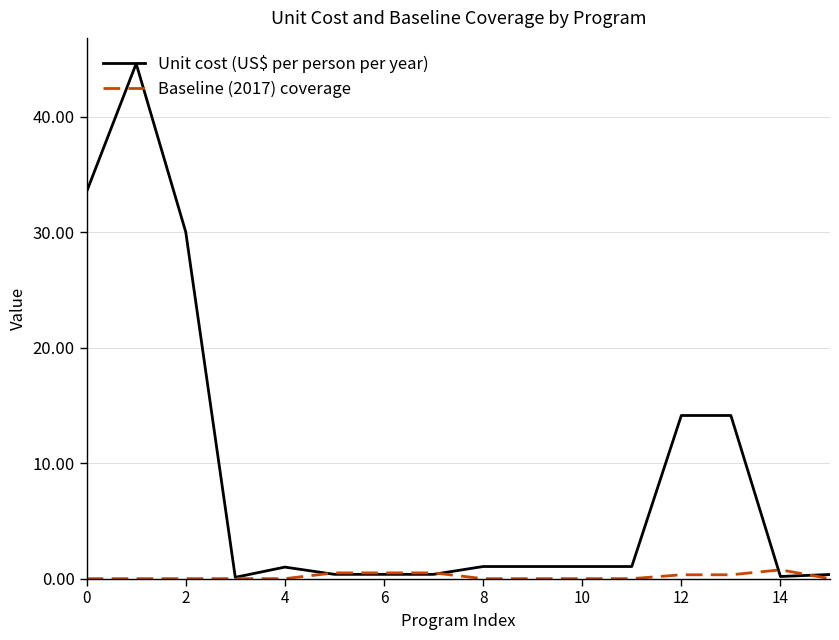

What is the maximum value shown in the chart?

44.6